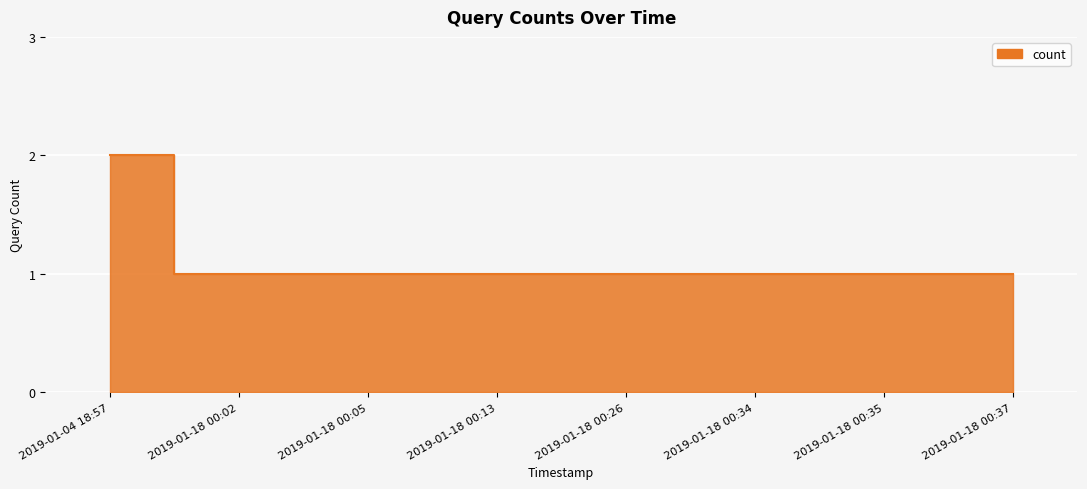

What is the greatest value displayed?

2